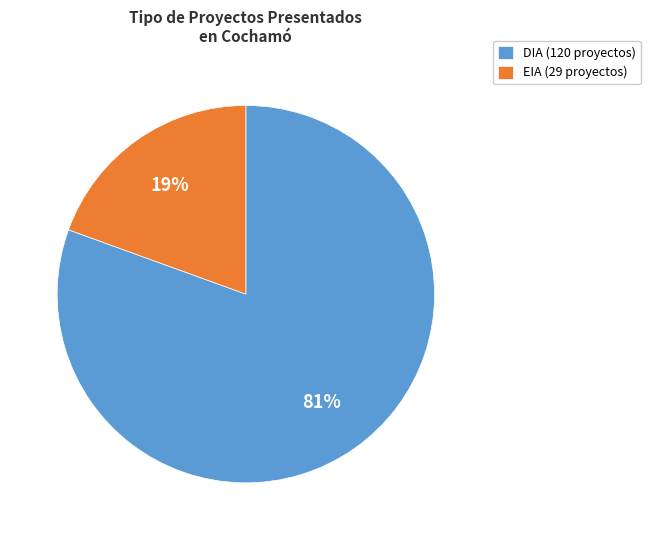

True or false: DIA accounts for 81% of the total.

True